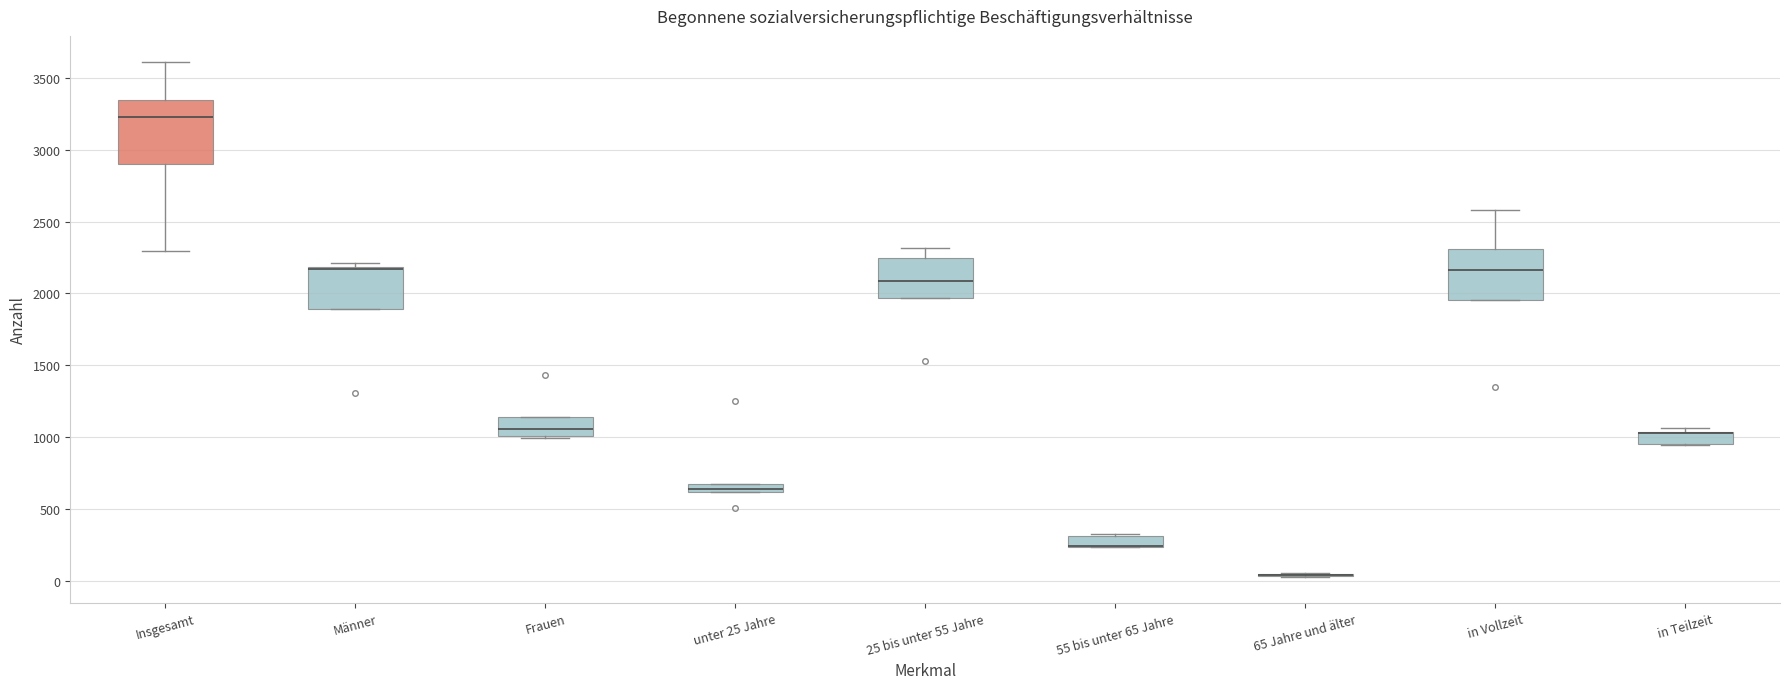

Which box is the tallest, from its lower edge to its upper edge?

Insgesamt